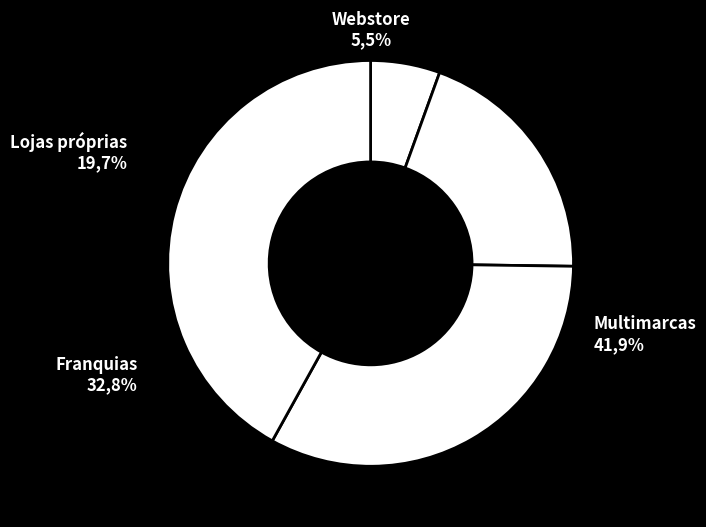

Does 1.0 account for over 50% of the chart?

No